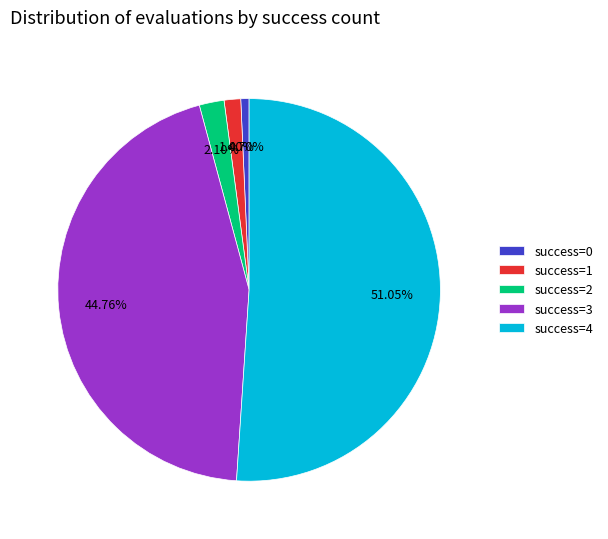

How many segments does this pie chart have?

5